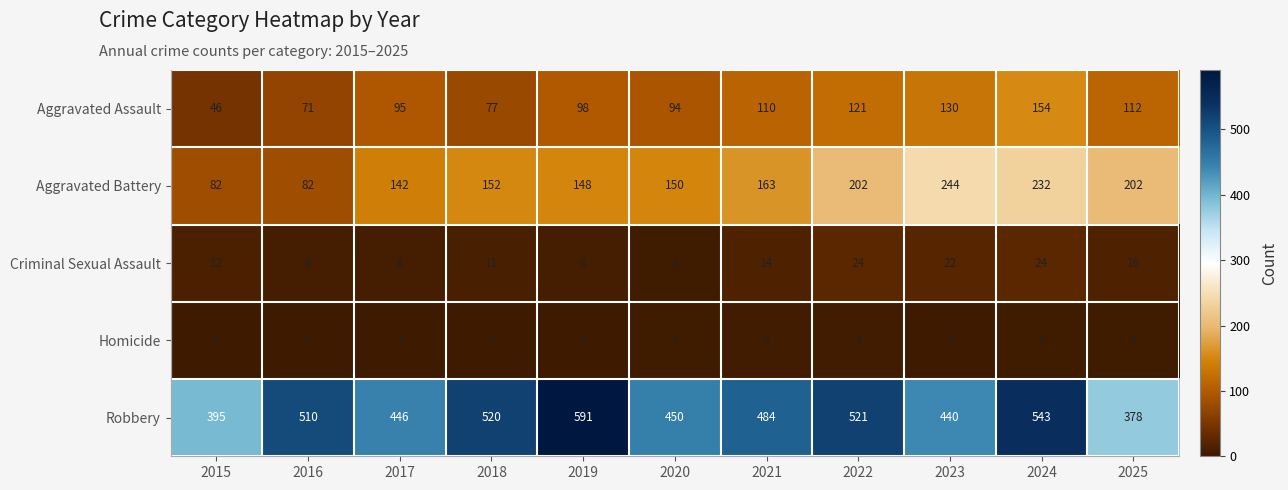

Which series has the largest total across all categories?

Robbery